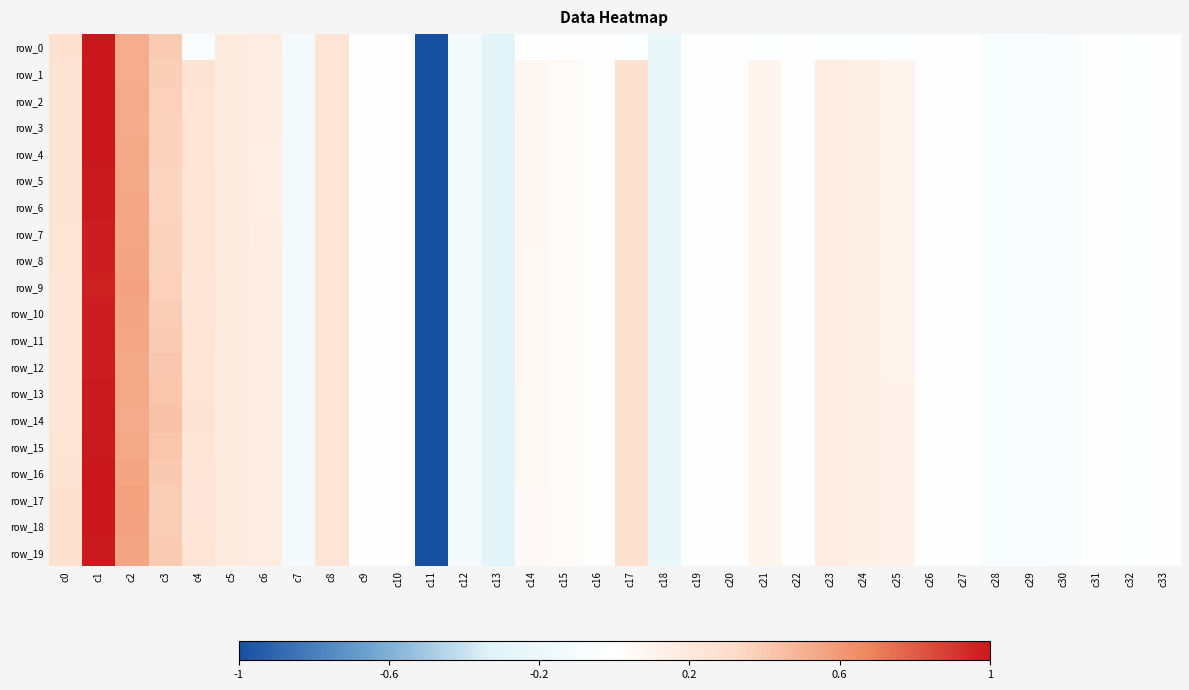

What is the difference between the second highest and second lowest values in the row_19 series?

0.8